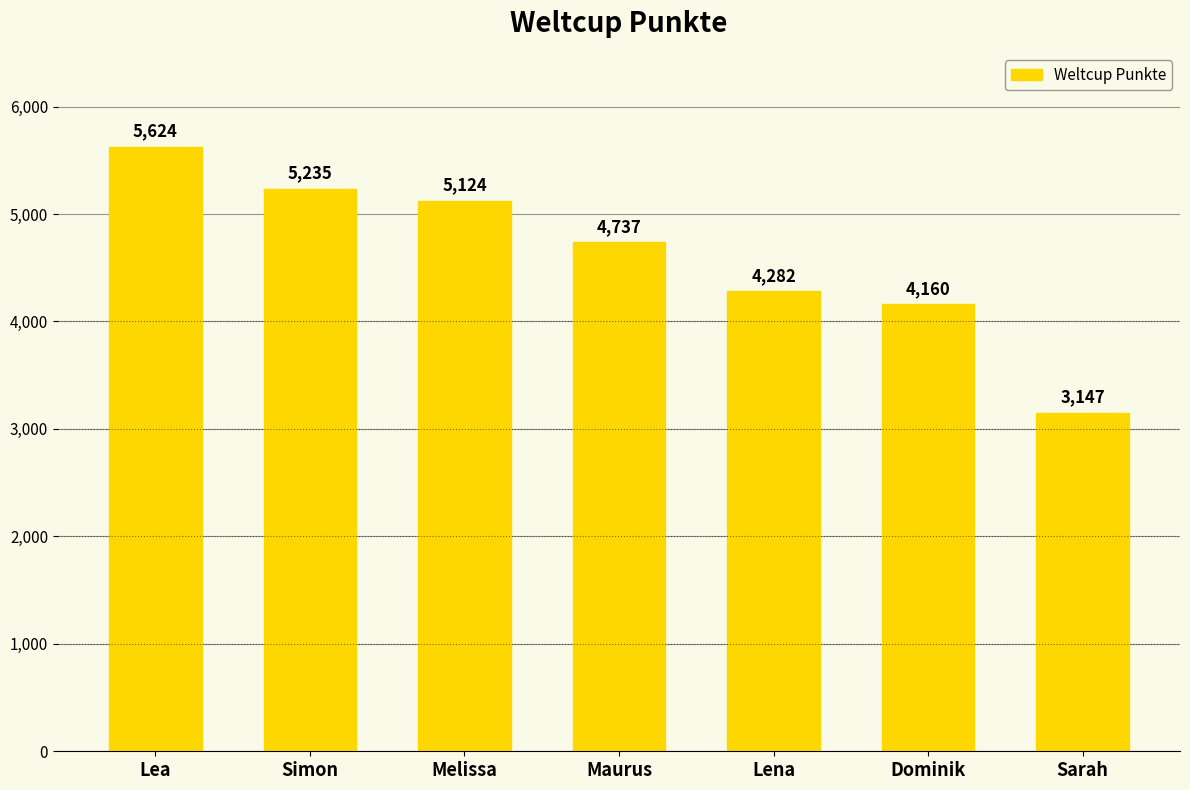

Between Dominik and Lena, which is larger?

Lena